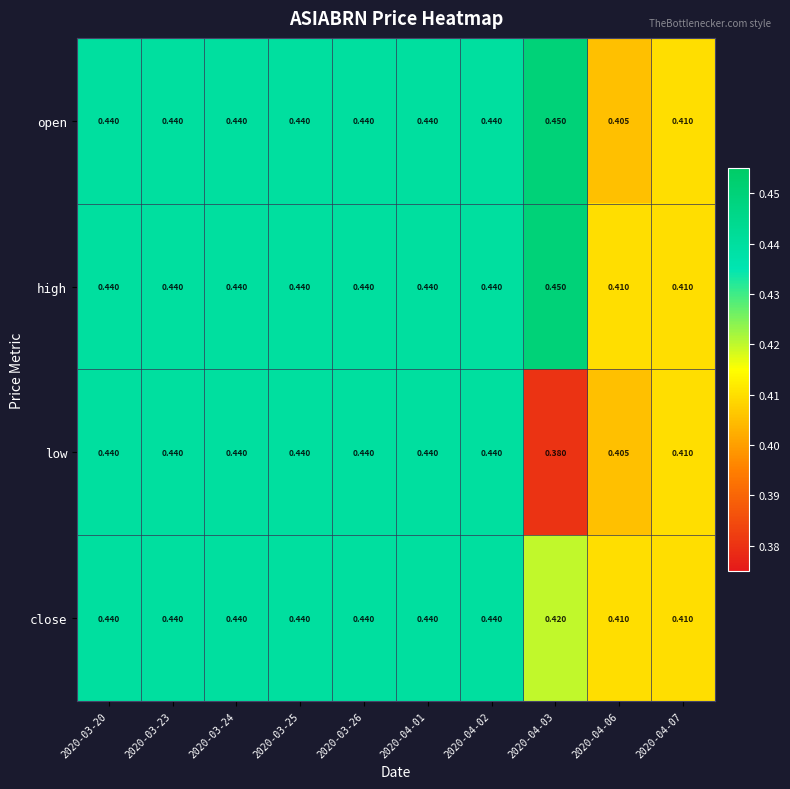

Is the value of high at 2020-04-07 greater than the value of low at 2020-04-03?

Yes